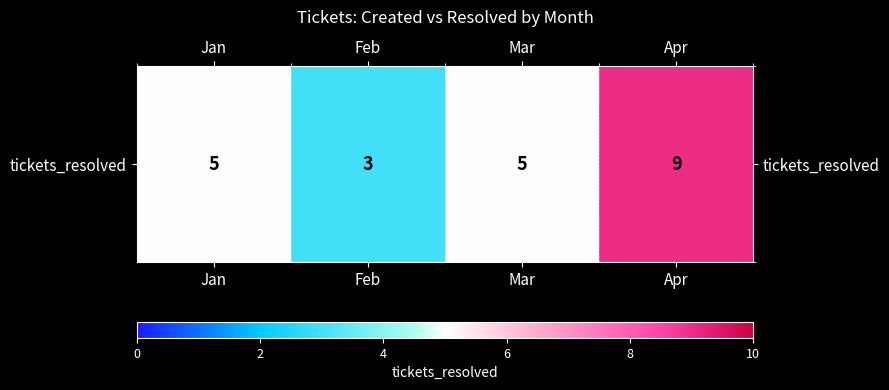

What is the smallest value displayed?

3